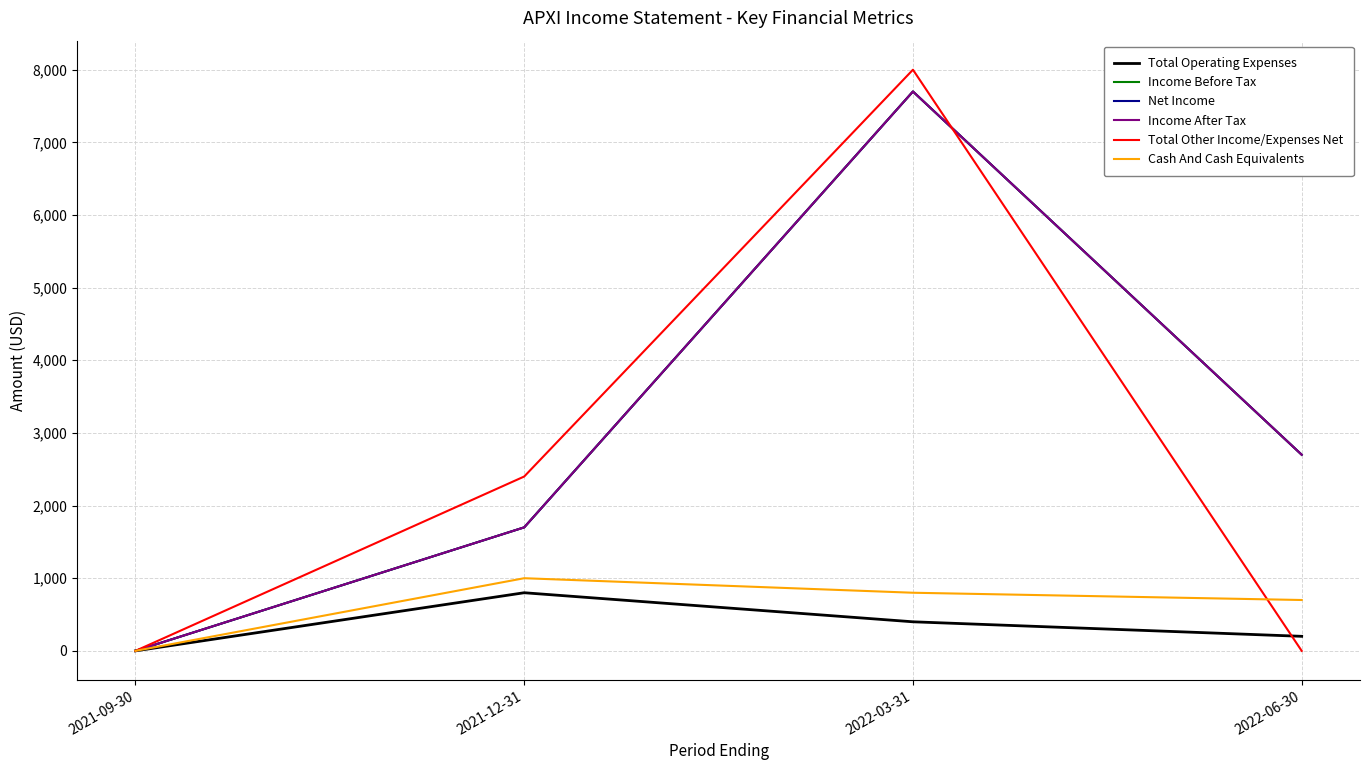

Is this an area chart (filled region under the line)?

No